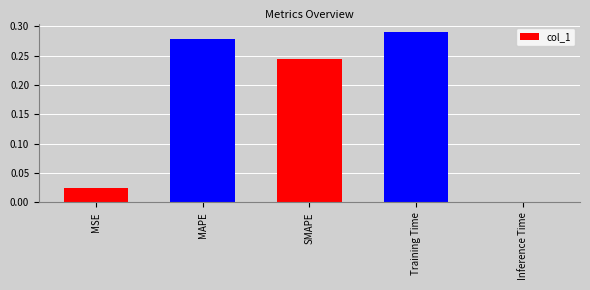

At which category does the chart reach its minimum across all series?

Inference Time